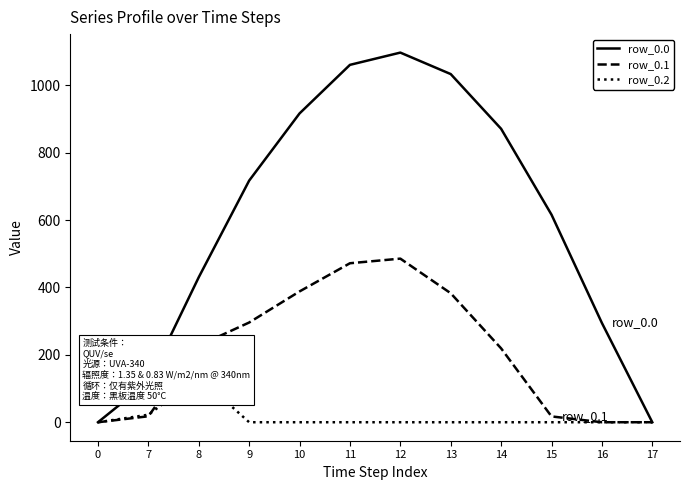

Where is row_0.2 nearest to the value 67?

7